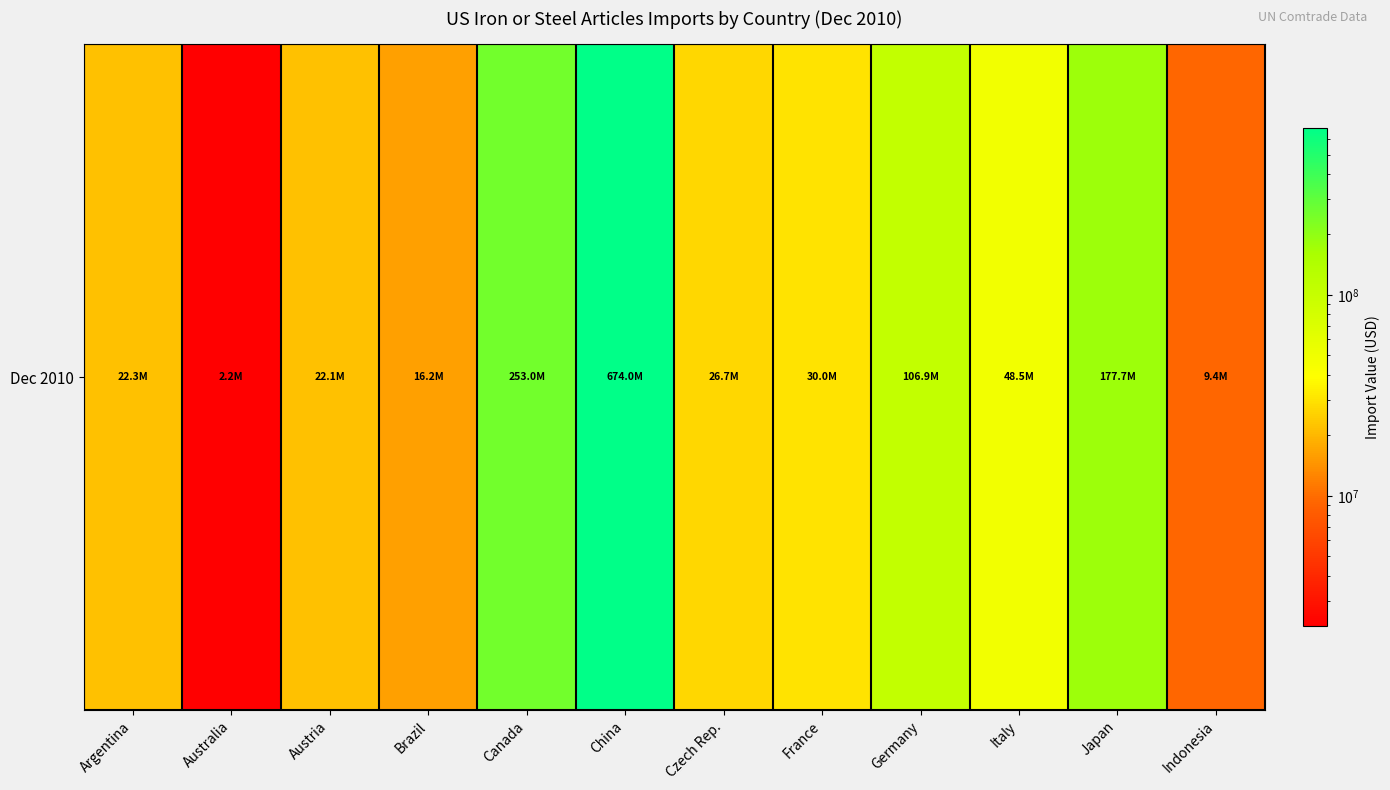

What is the greatest value displayed?

674019377